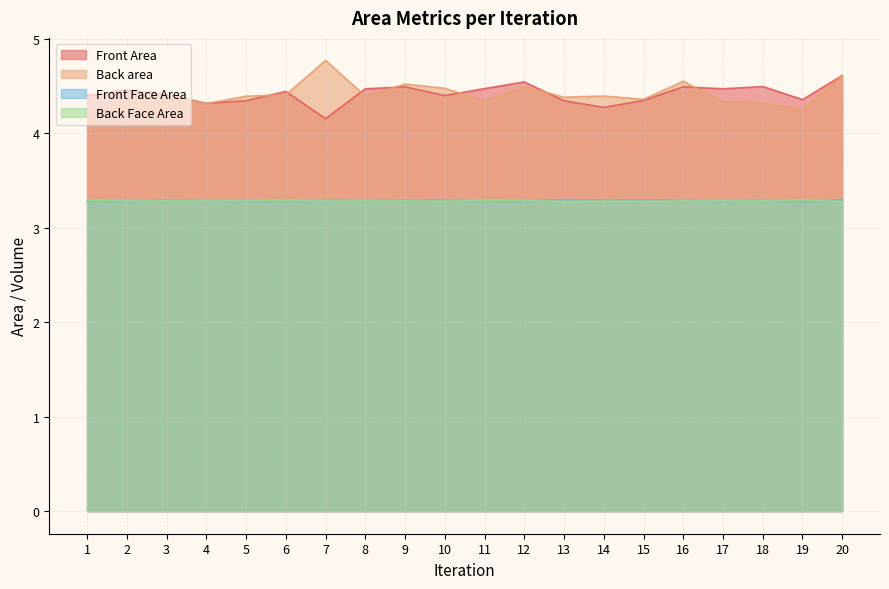

Is the value of Front Face Area at 19 greater than the value of Back area at 20?

No